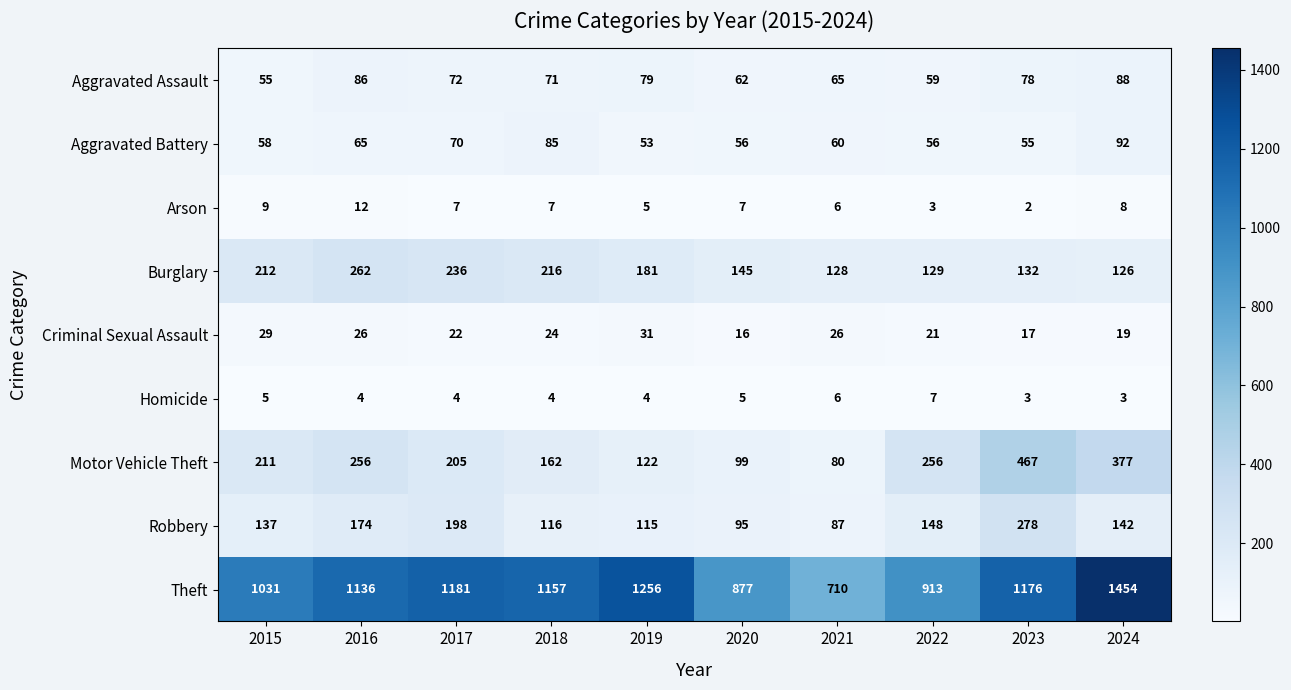

True or false: Burglary has a value of 99 at 2015.

False